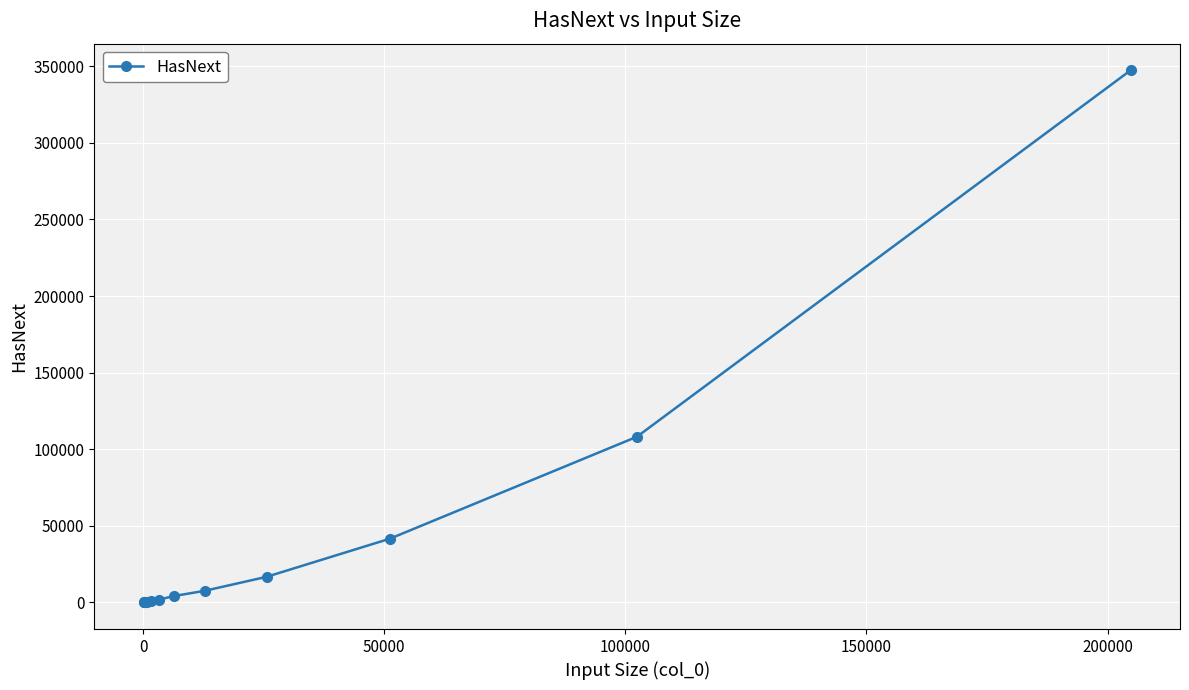

What is the maximum value shown in the chart?

347403